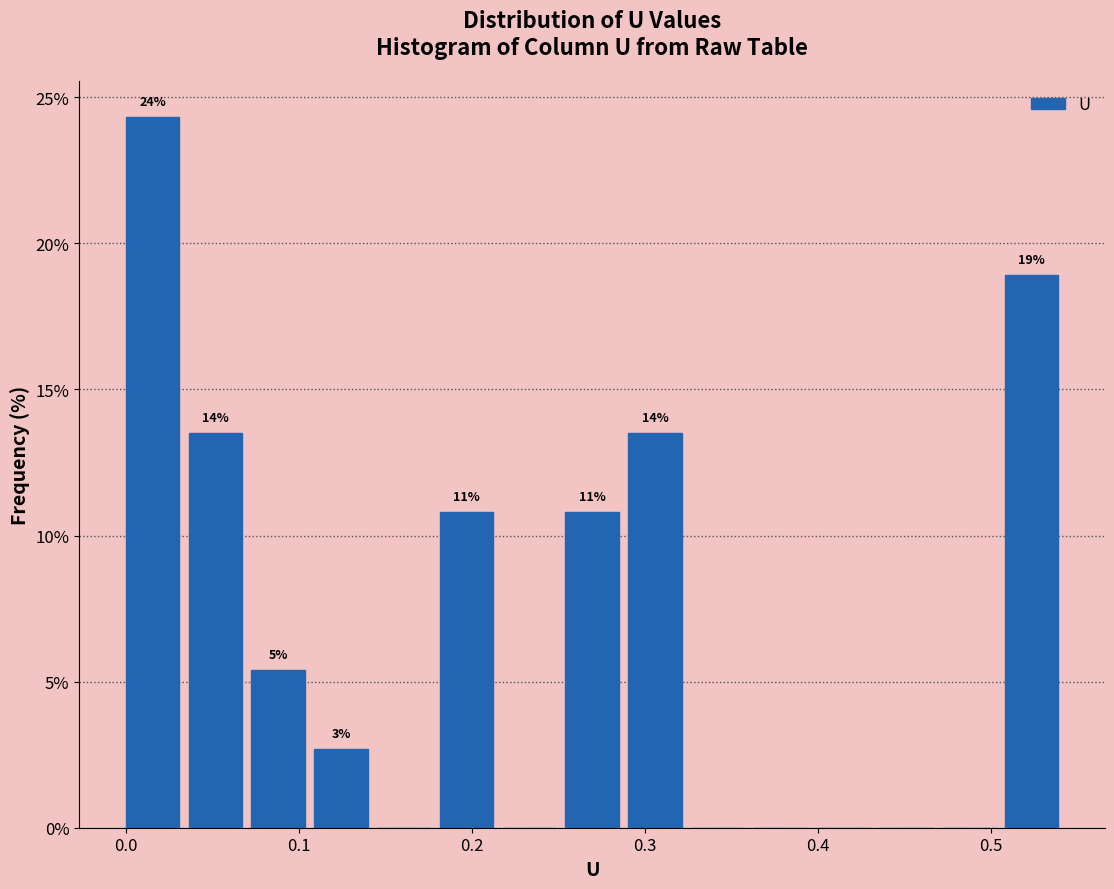

Around what value on the x-axis is the tallest bar? Give the approximate position of its centre, as read against the axis.

0.02